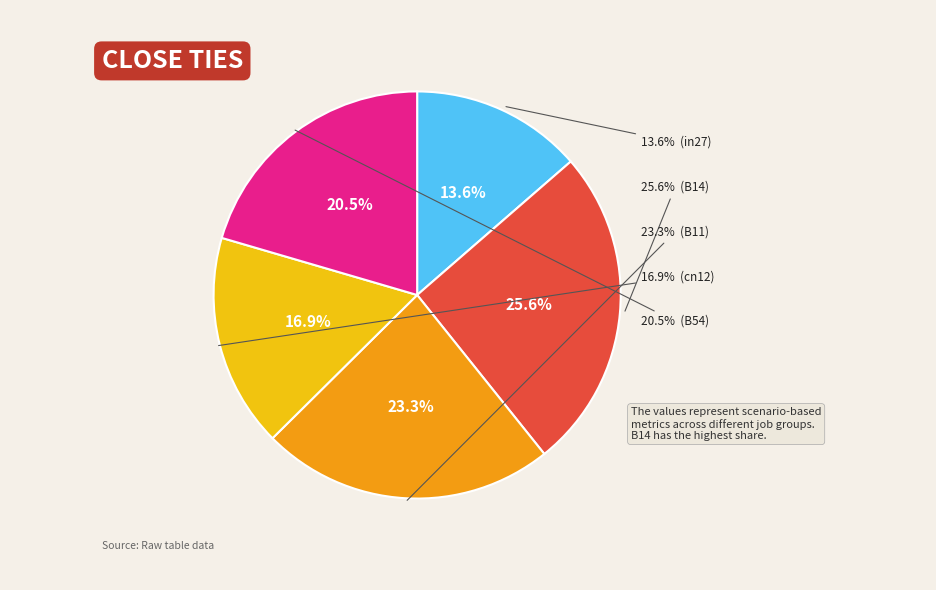

Is it true that B11 is 23% of the pie?

True